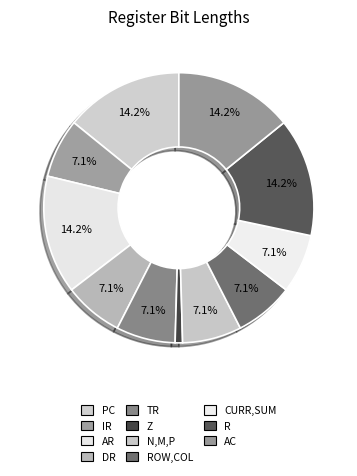

What percentage is the PC slice, to the nearest percent?

14%